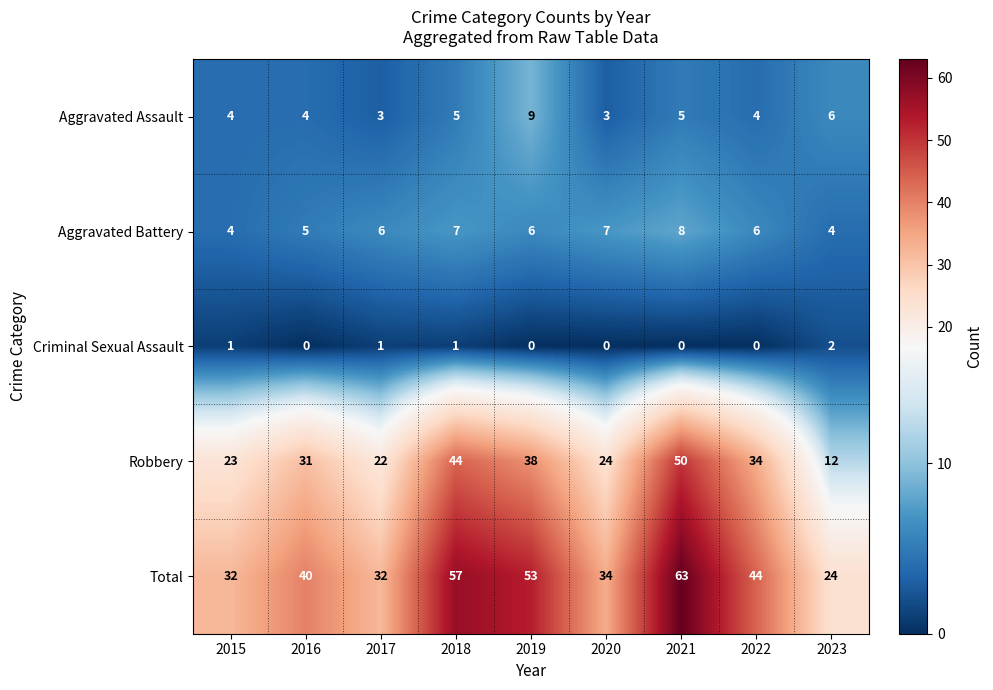

List the labels in order of Robbery value, smallest first.

2023, 2017, 2015, 2020, 2016, 2022, 2019, 2018, 2021